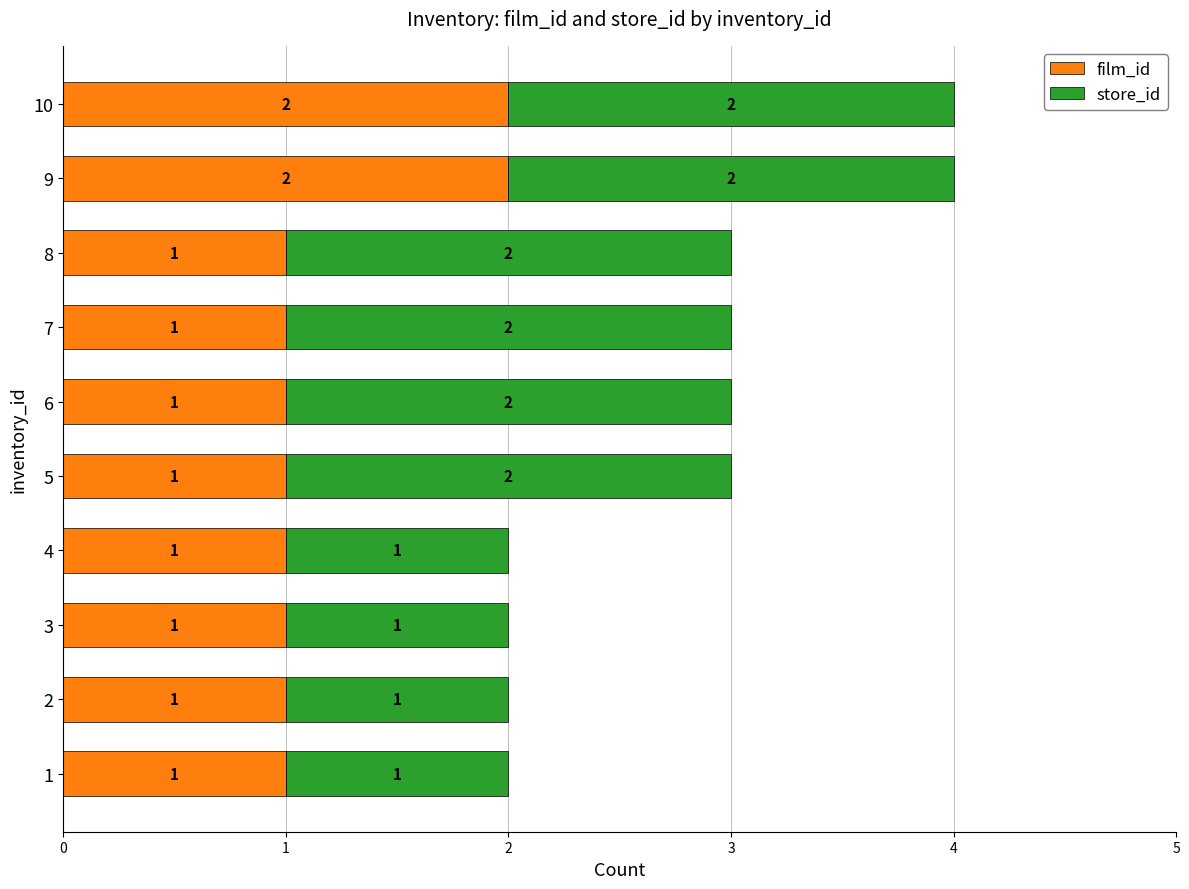

What is the total value across all series at 8?

3